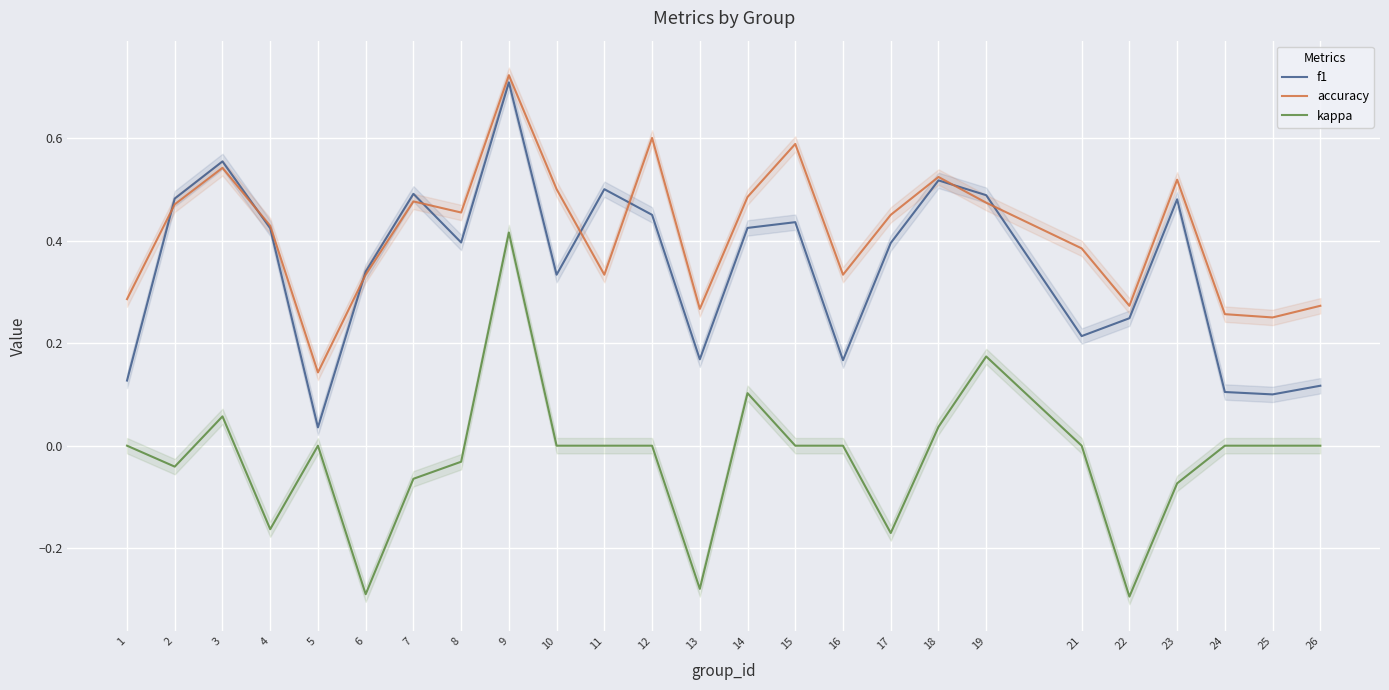

What are all the series names shown in the legend?

f1, accuracy, kappa